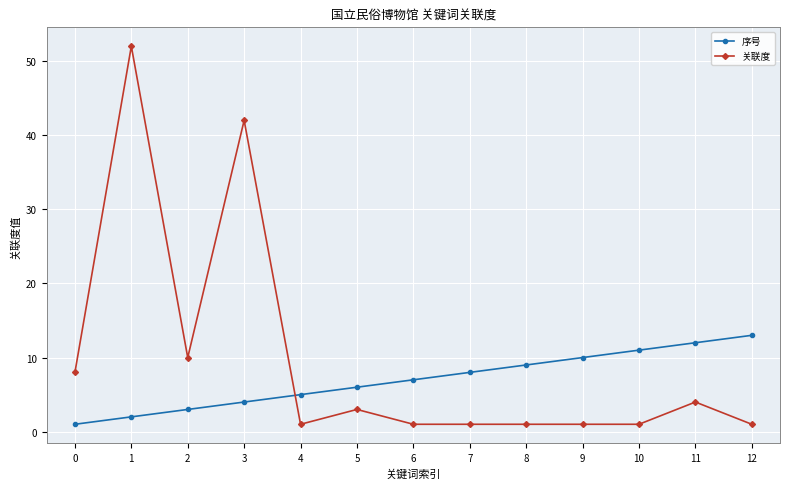

What is the spread (max minus min) of values at 1?

50